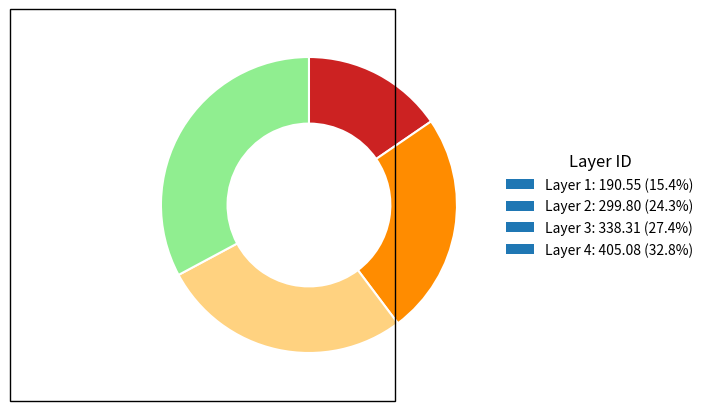

Is the sum of Layer 4: 405.08 (32.8%) and Layer 1: 190.55 (15.4%) greater than half?

No